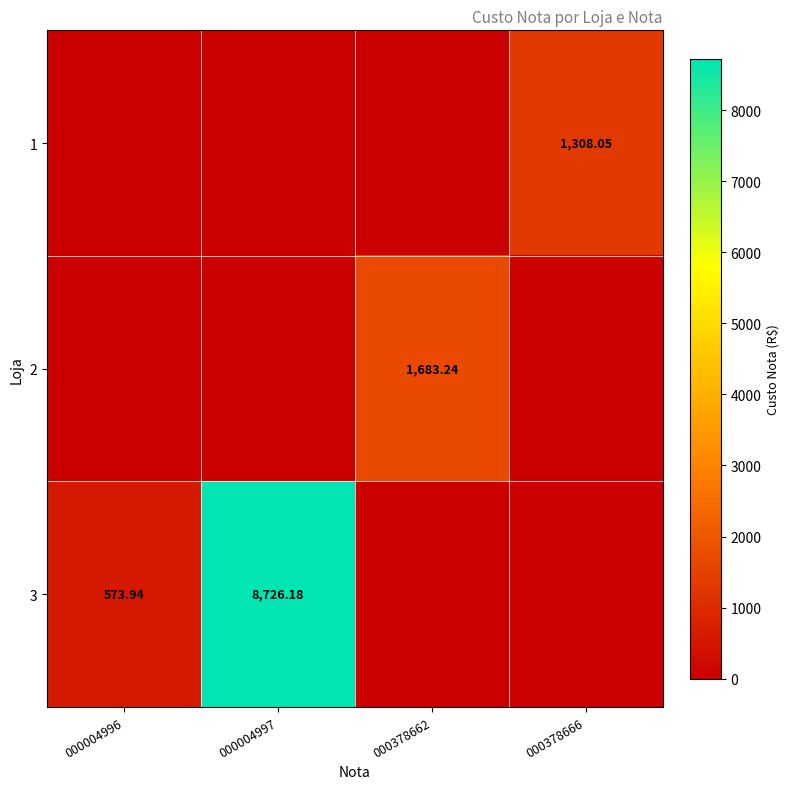

How many distinct data groups are displayed?

3